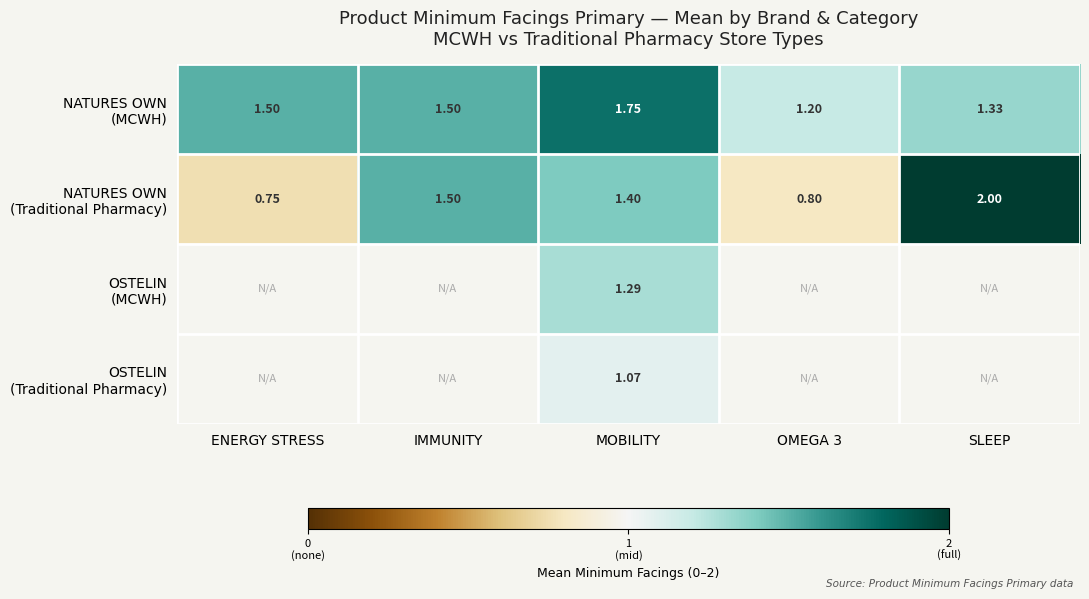

Is the value of NATURES OWN (Traditional Pharmacy) at ENERGY STRESS greater than the value of OSTELIN (Traditional Pharmacy) at SLEEP?

No